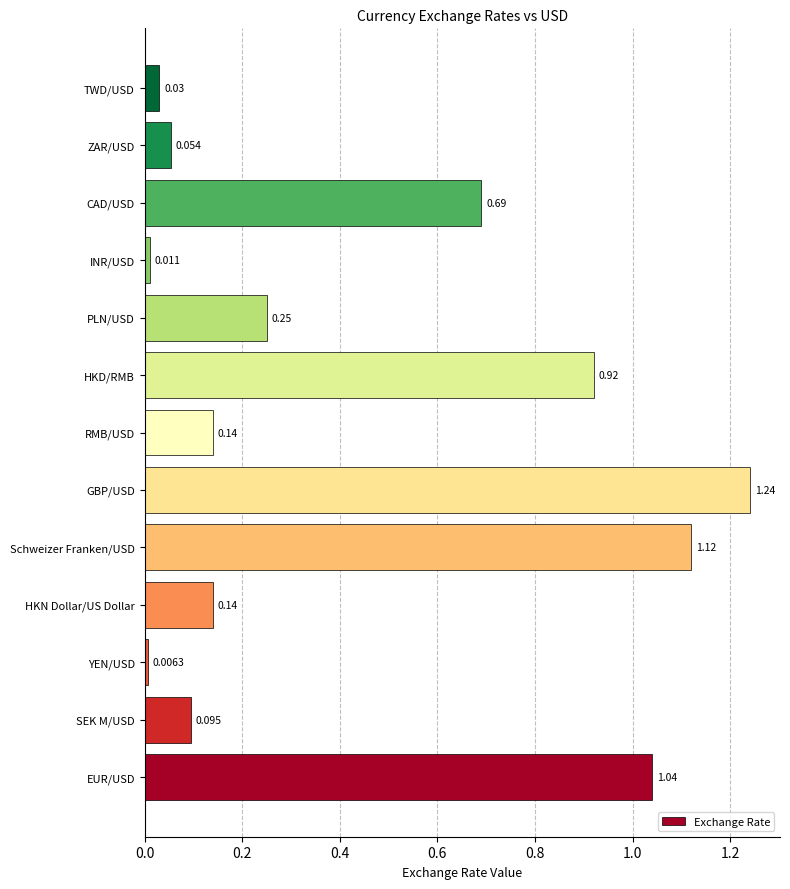

Does the chart contain any negative values?

No